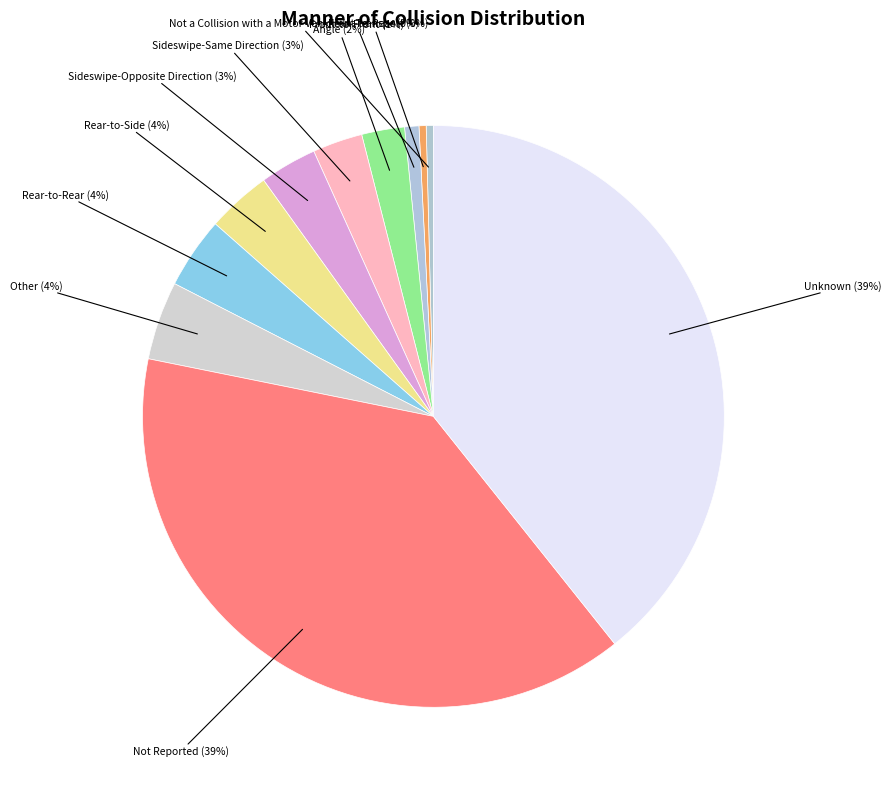

To the nearest percent, what is the average slice percentage?

9%